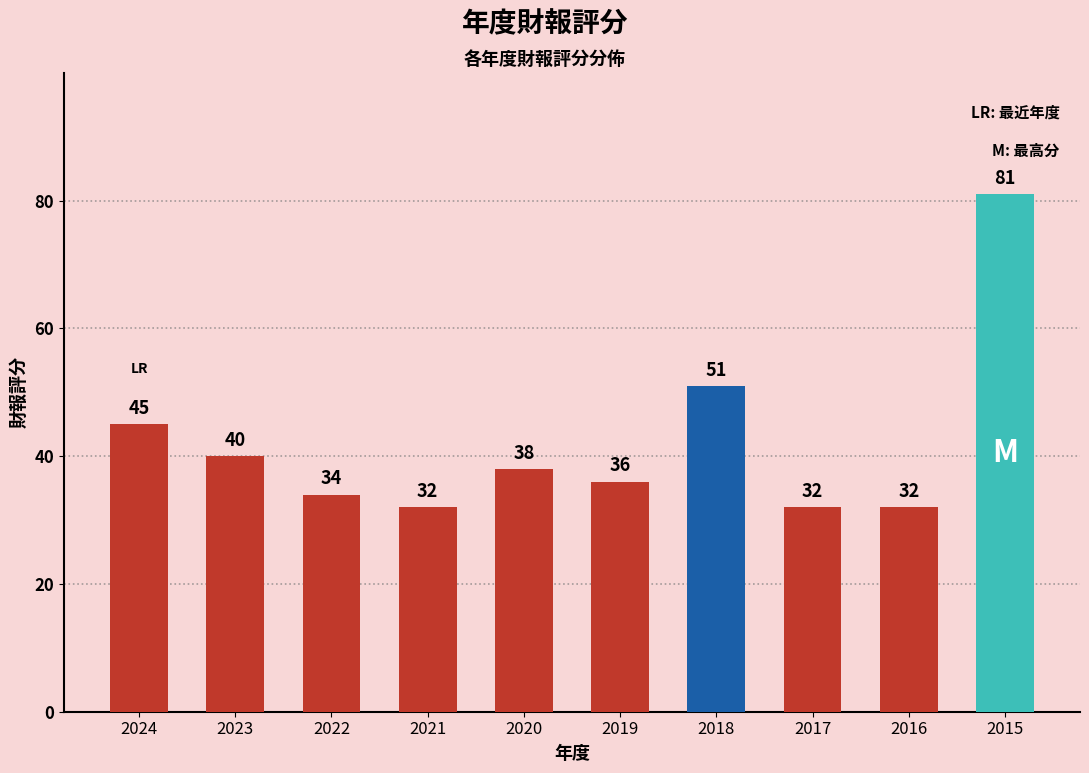

Where is the data nearest to the value 56?

2018